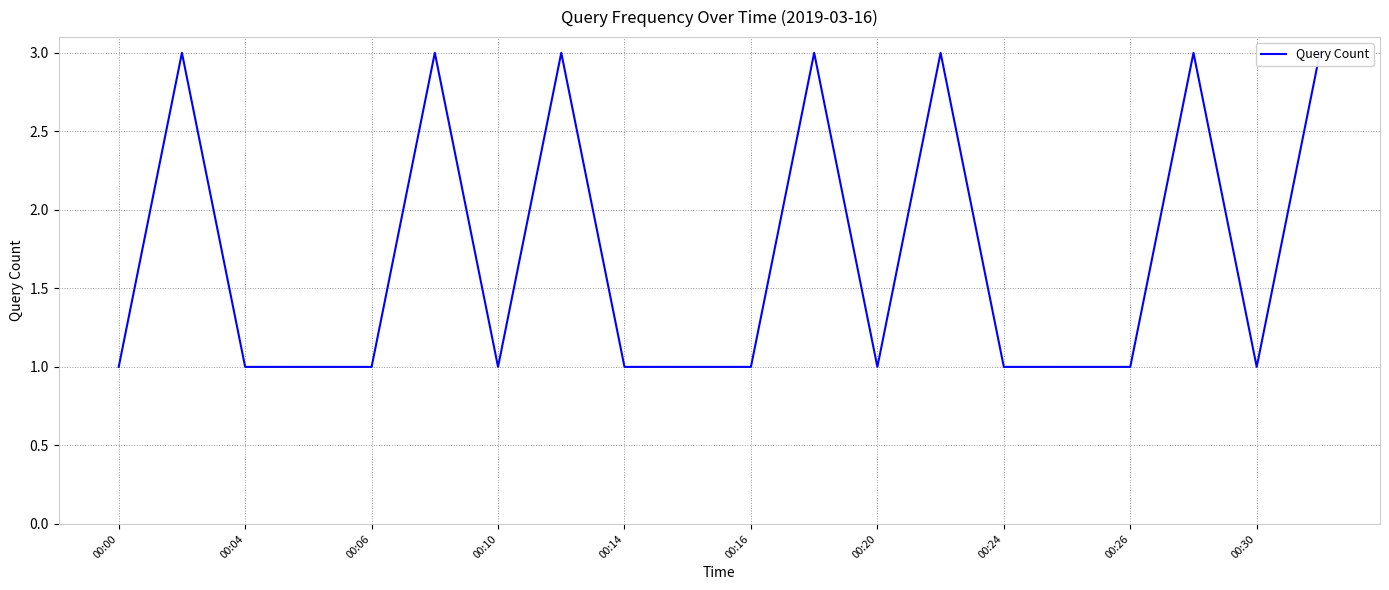

What is the difference between the maximum and minimum values?

2